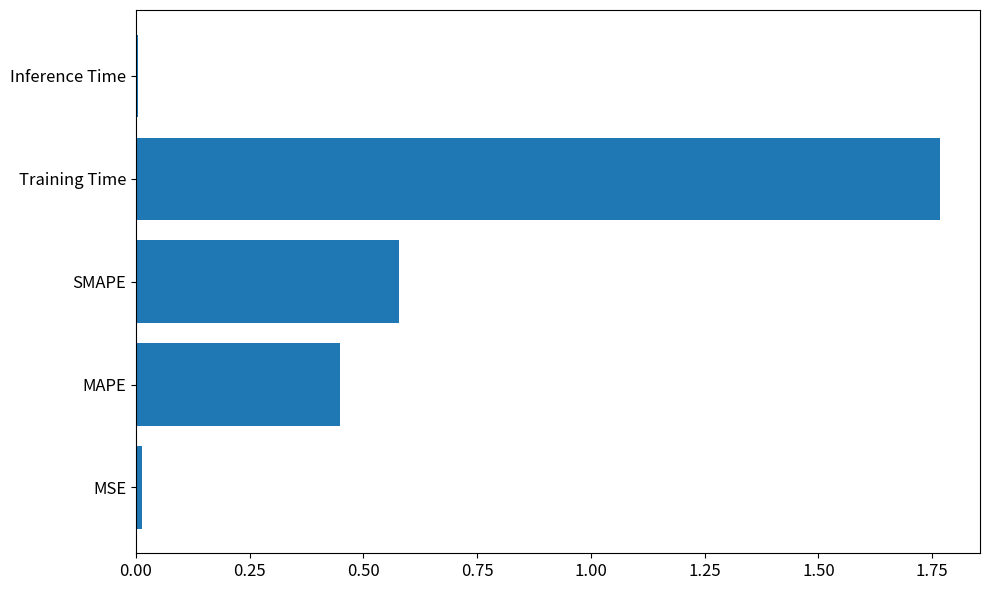

What is the sum of all values?

2.8